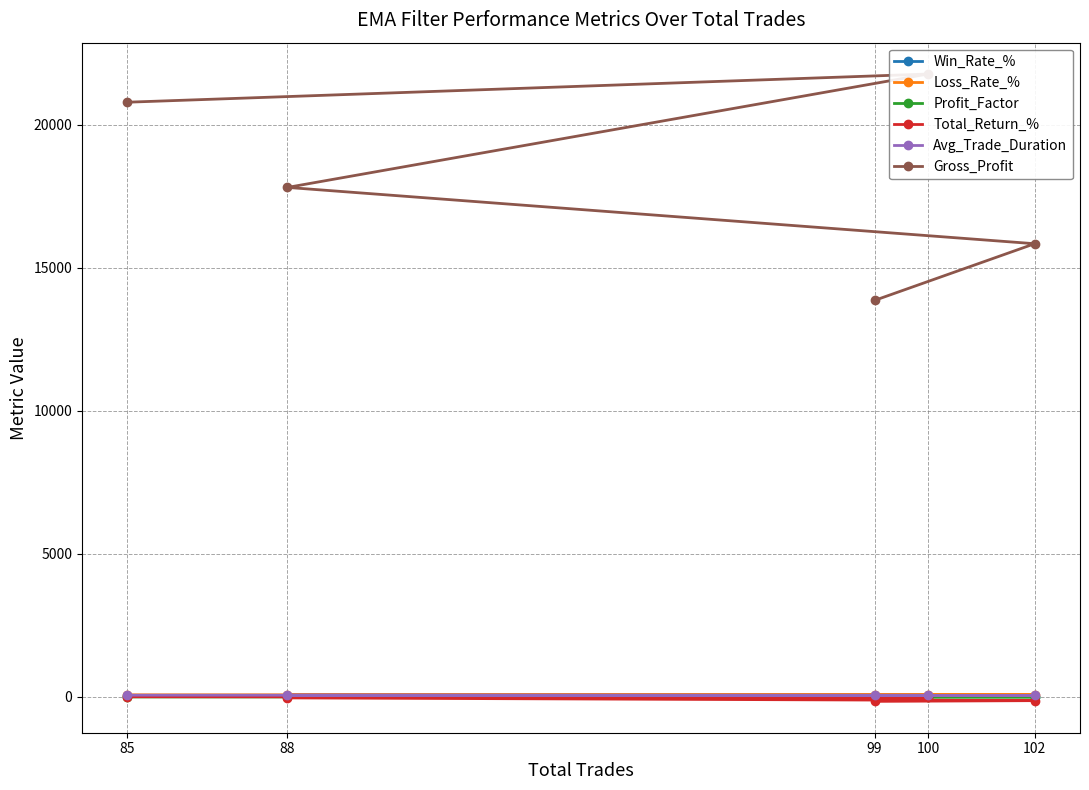

True or false: Loss_Rate_% has more than 0 points higher than both neighbors.

False